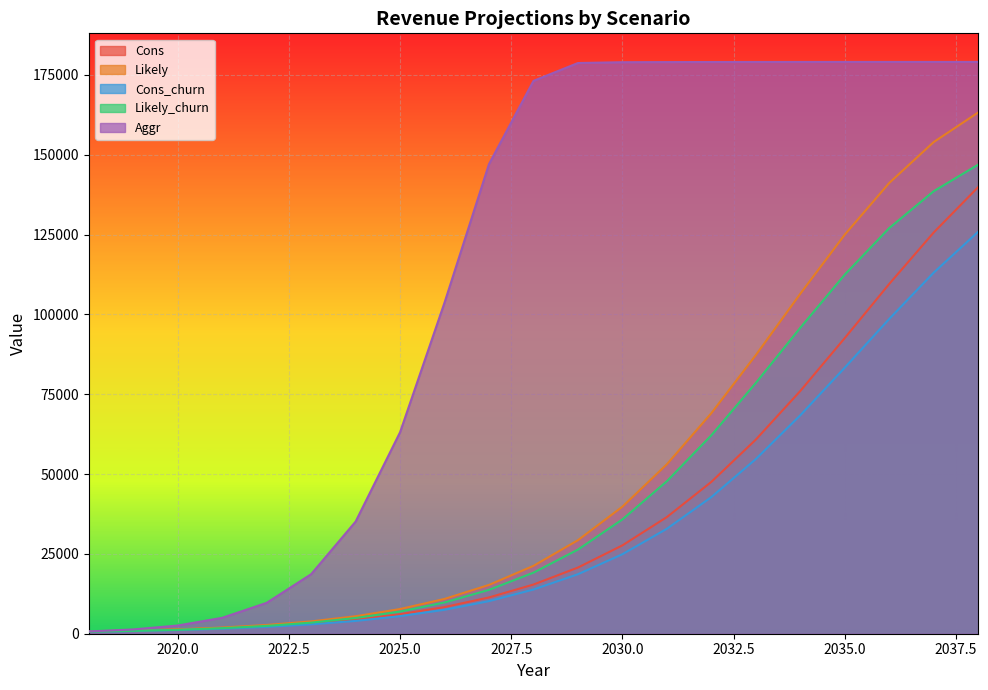

What is the total value across all series at 2032?

400557.6